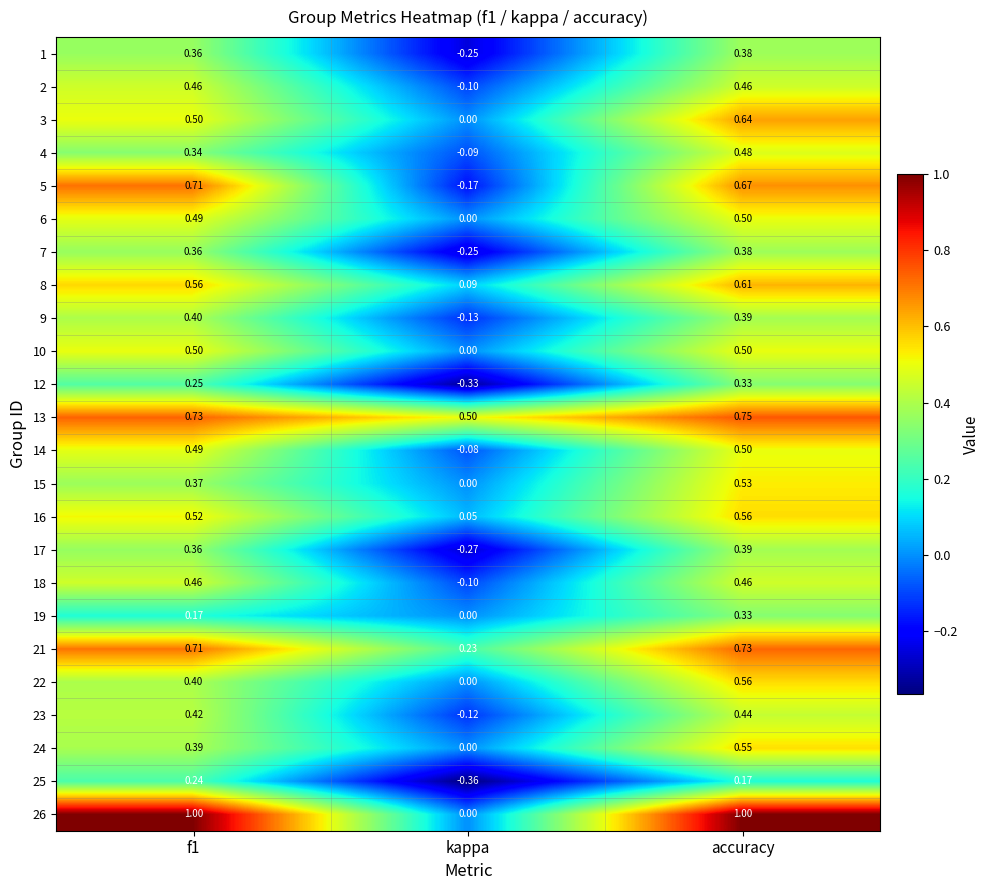

Which category has the lowest value in the 8 series?

kappa